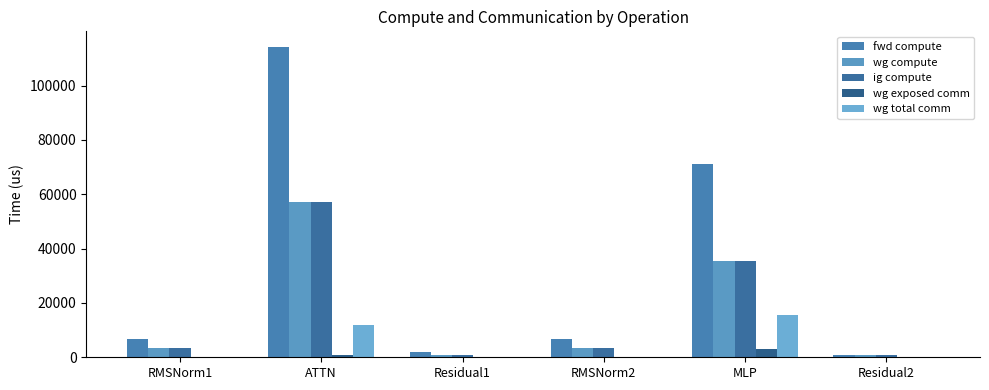

How many values in the fwd compute series exceed 6677?

4